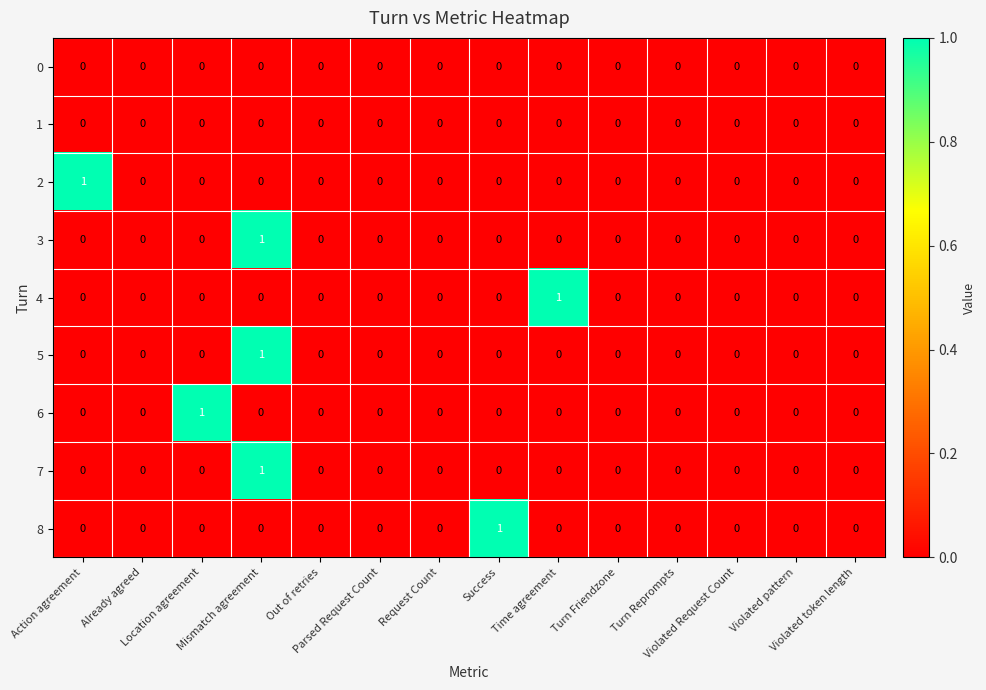

How many 8 values are between 0 and 1?

14